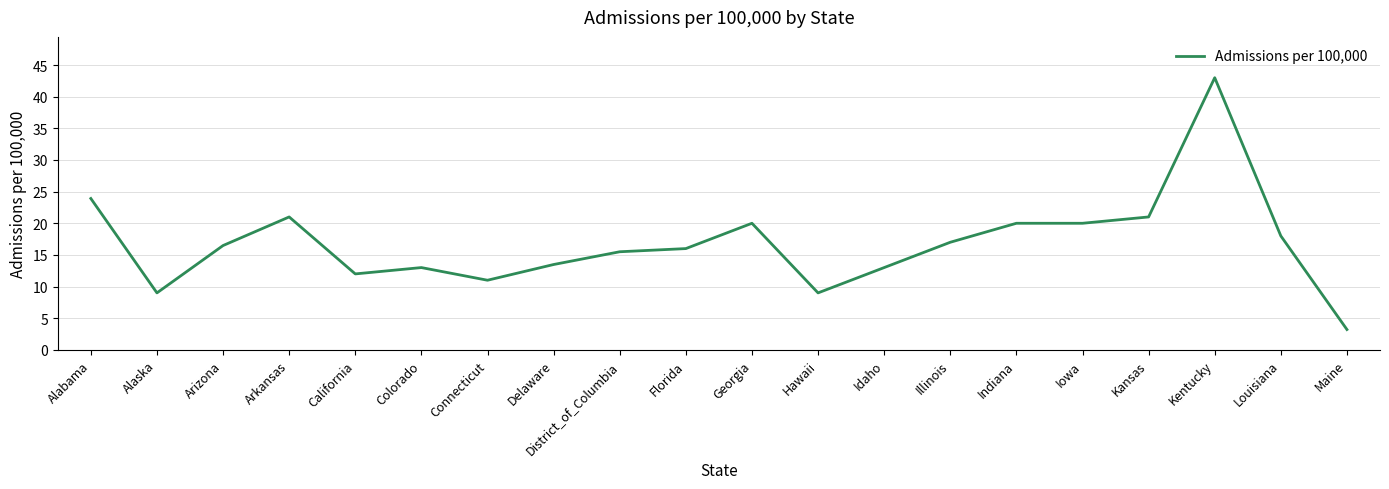

What is the approximate value at Kansas?

21.0